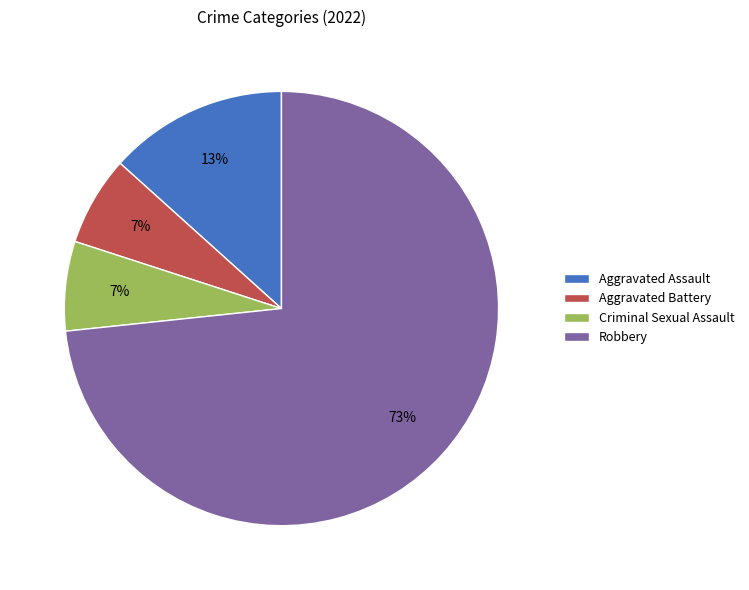

To the nearest percent, what is the average slice percentage?

25%